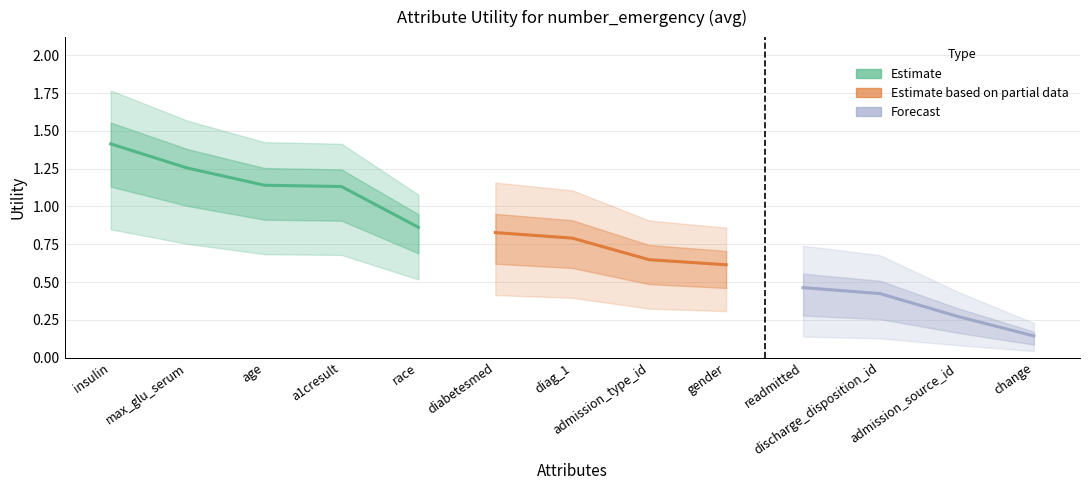

True or false: there are more than 0 points higher than both neighbors.

False